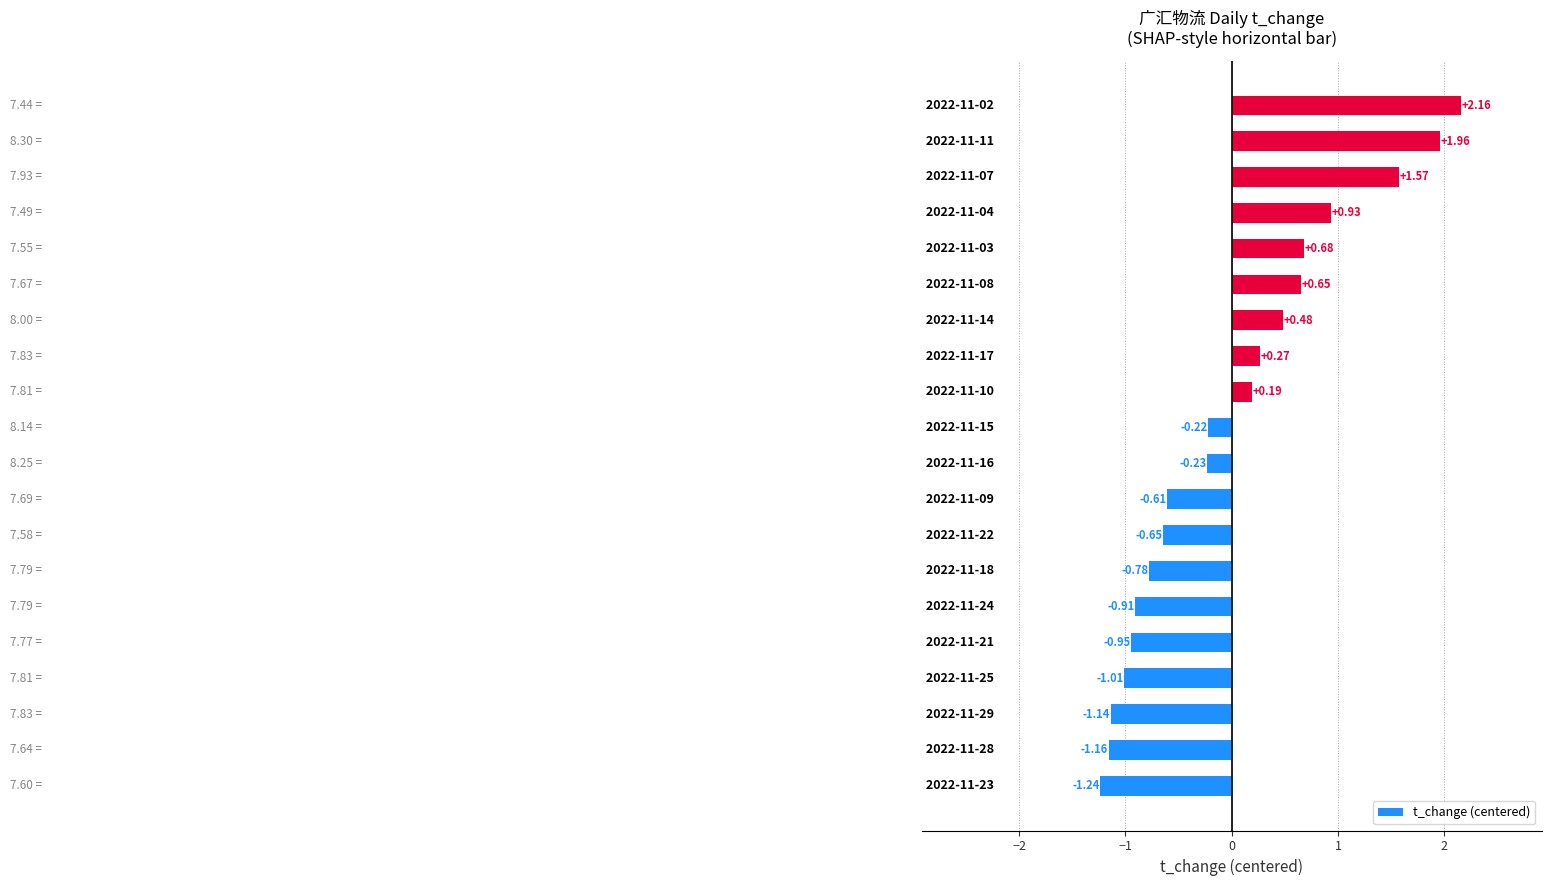

What is the difference between the maximum and second lowest values?

3.3